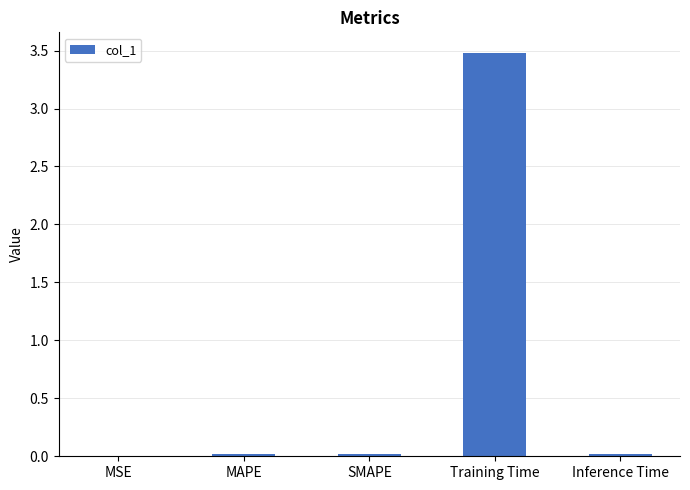

Read the value at Training Time.

3.5